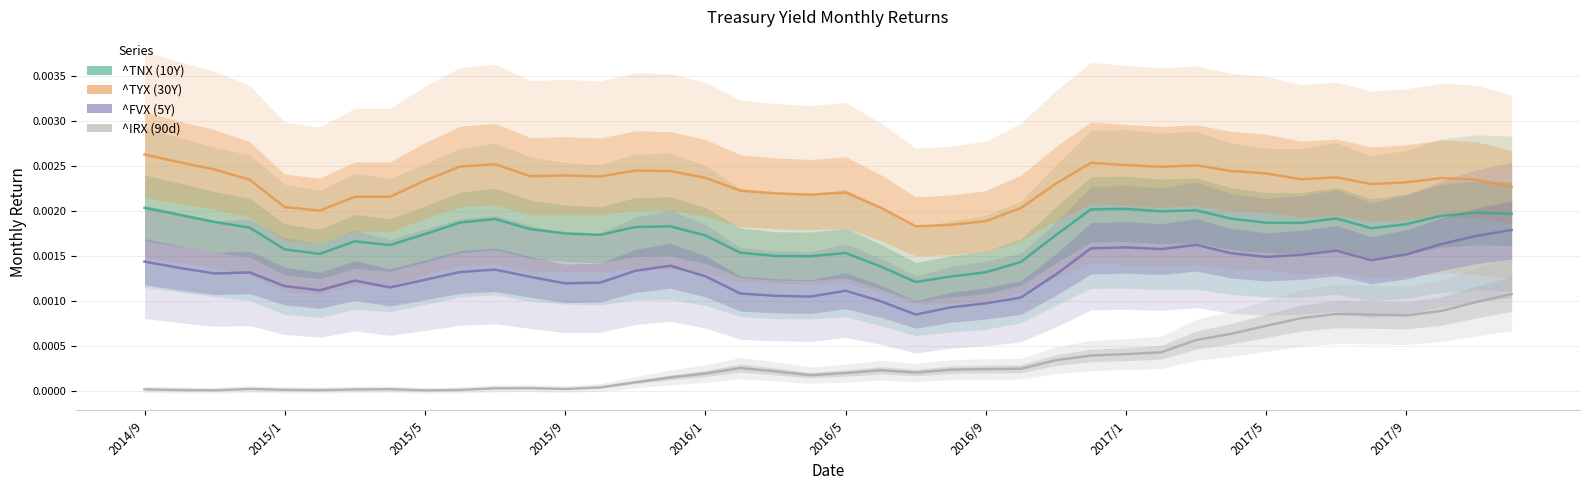

How many interior local valleys does the ^TYX (30Y) series have?

9